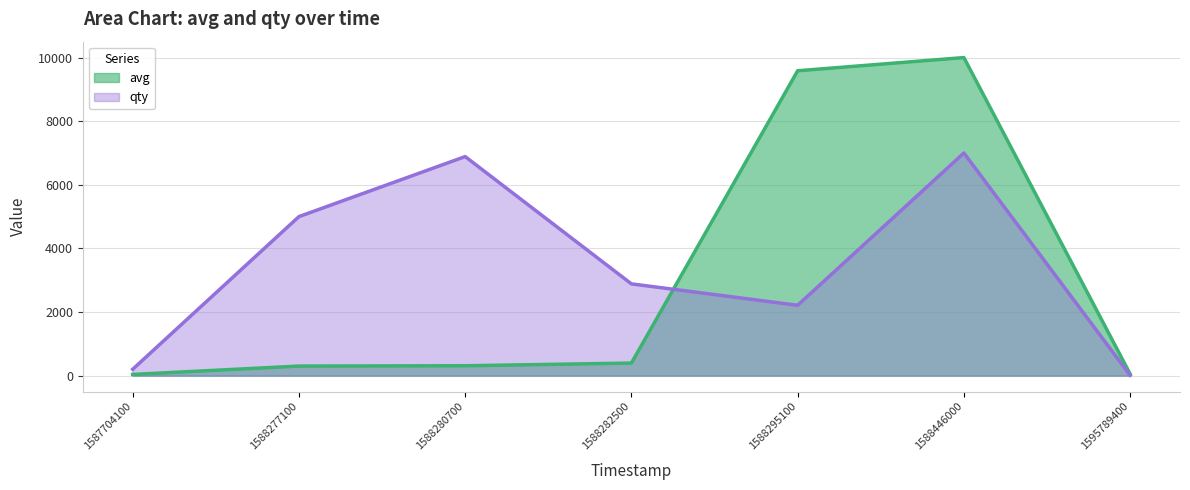

At how many categories does at least one series exceed 6562?

3